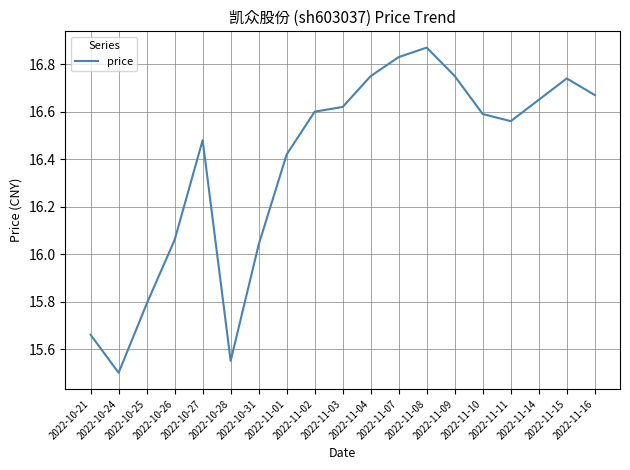

What is the smallest value displayed?

15.5